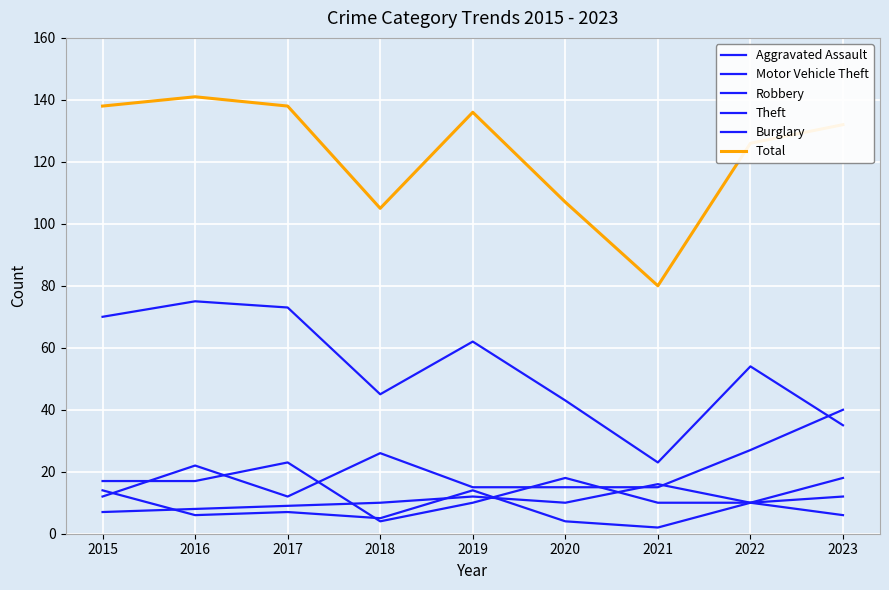

At which category does the chart reach its peak across all series?

2016